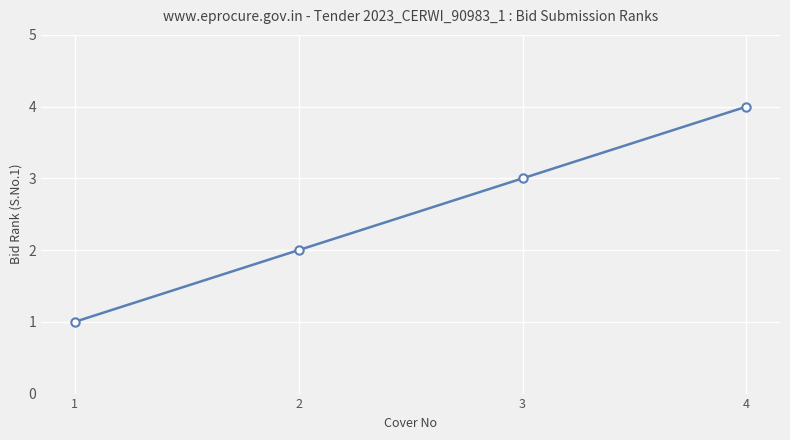

The value at 3 is 3. True or false?

True